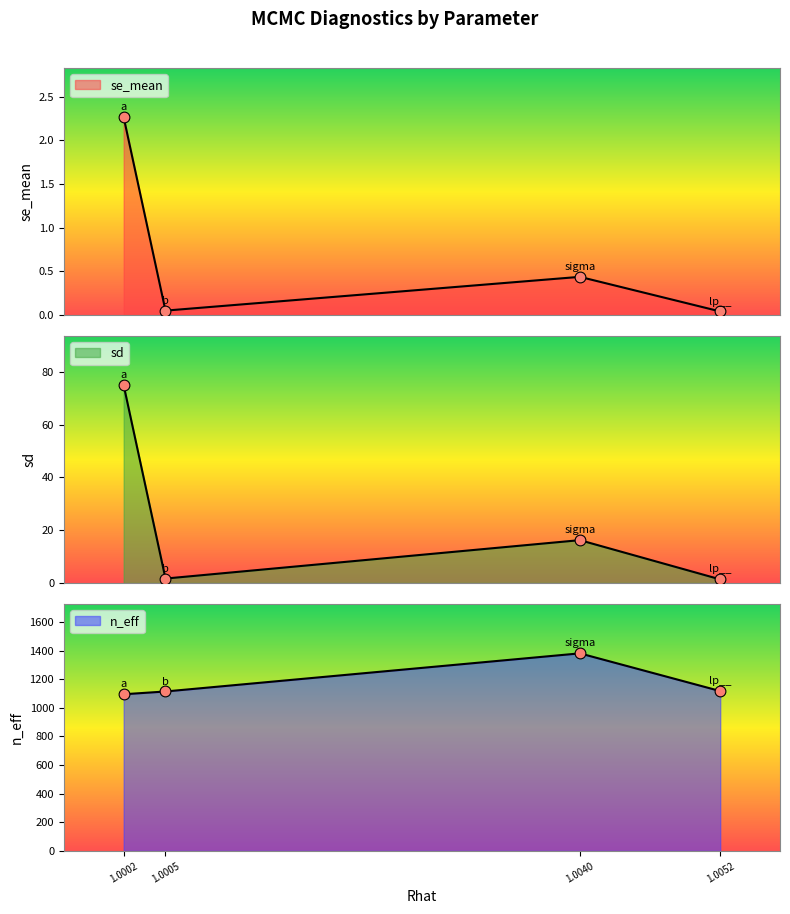

Which series has the widest spread of Y values?

n_eff